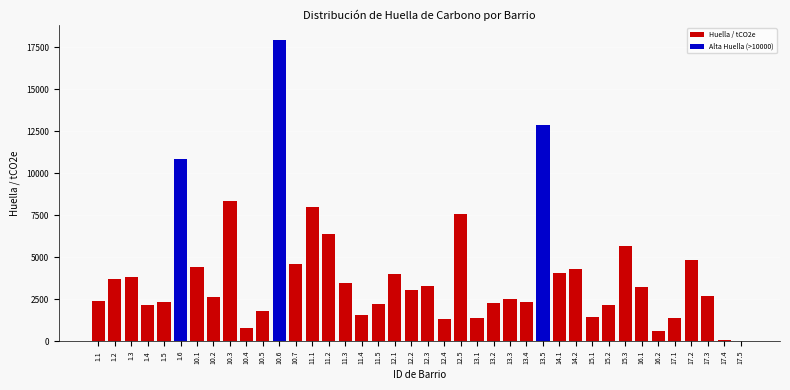

What is the greatest value displayed?

17922.6